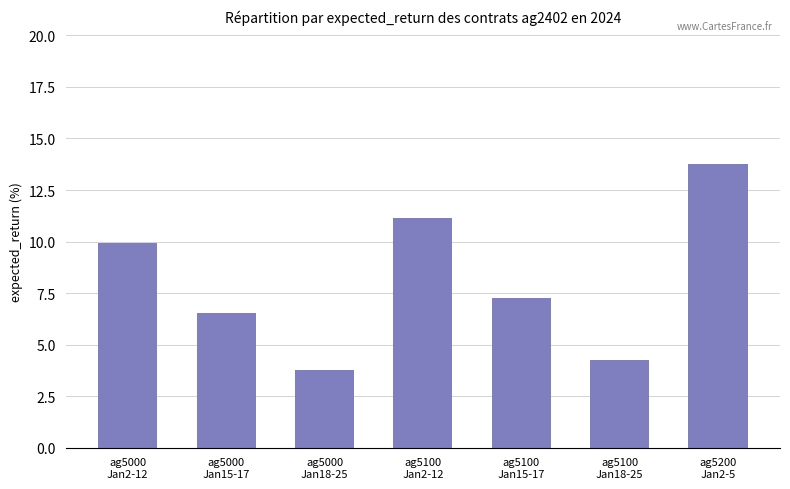

Reading left to right, list all the values displayed in this chart.

ag5000
Jan2-12=9.9	ag5000
Jan15-17=6.5	ag5000
Jan18-25=3.8	ag5100
Jan2-12=11.1	ag5100
Jan15-17=7.3	ag5100
Jan18-25=4.3	ag5200
Jan2-5=13.8